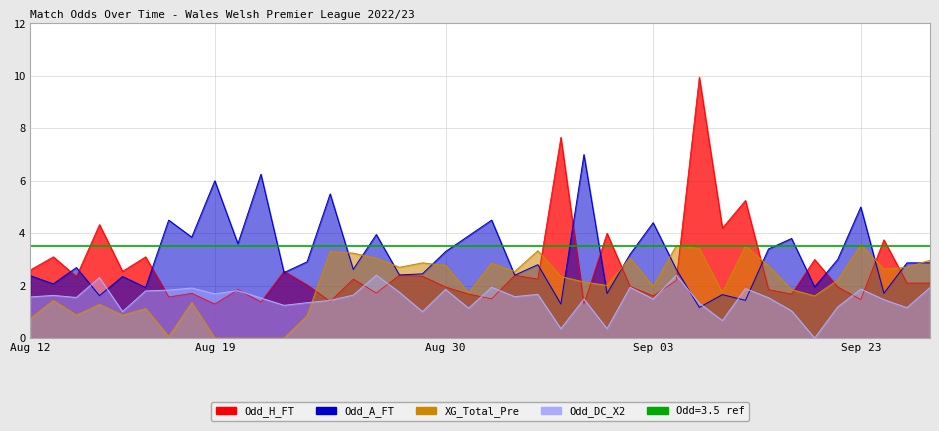

What is the difference between the maximum and minimum values in the Odd_A_FT series?

5.8